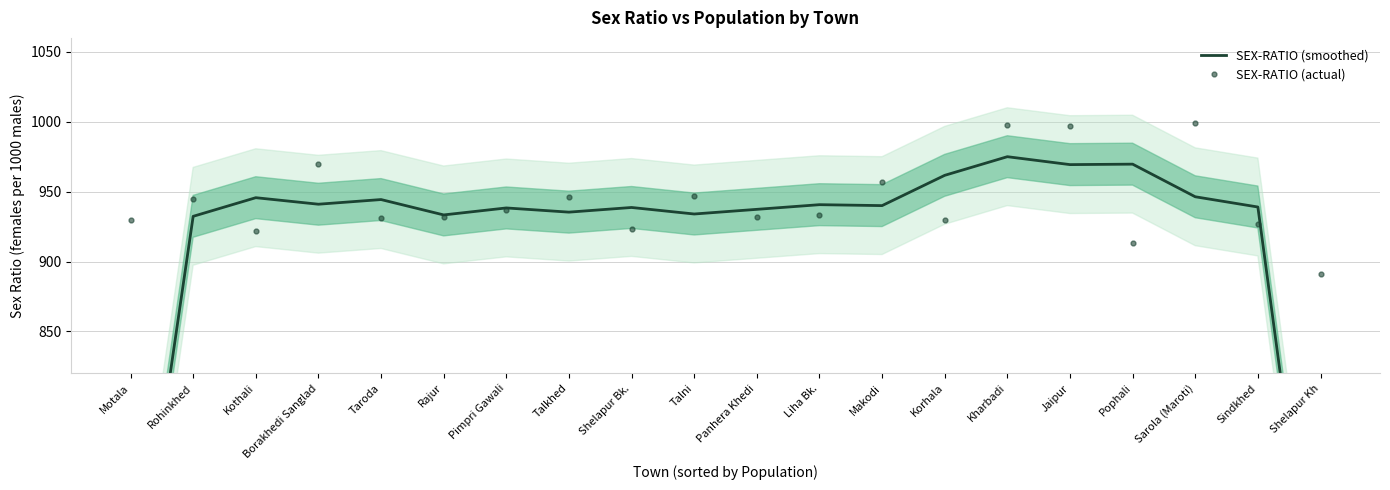

What are all the series names shown in the legend?

SEX-RATIO (smoothed), SEX-RATIO (actual)